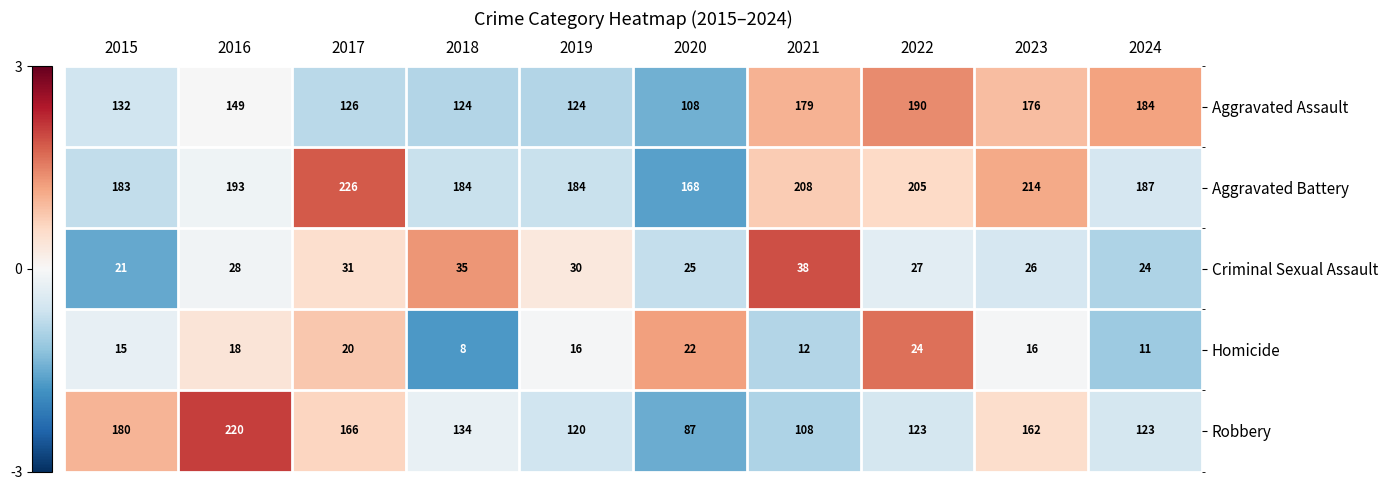

Between 2020 and 2022, which series saw the biggest shift?

Aggravated Assault